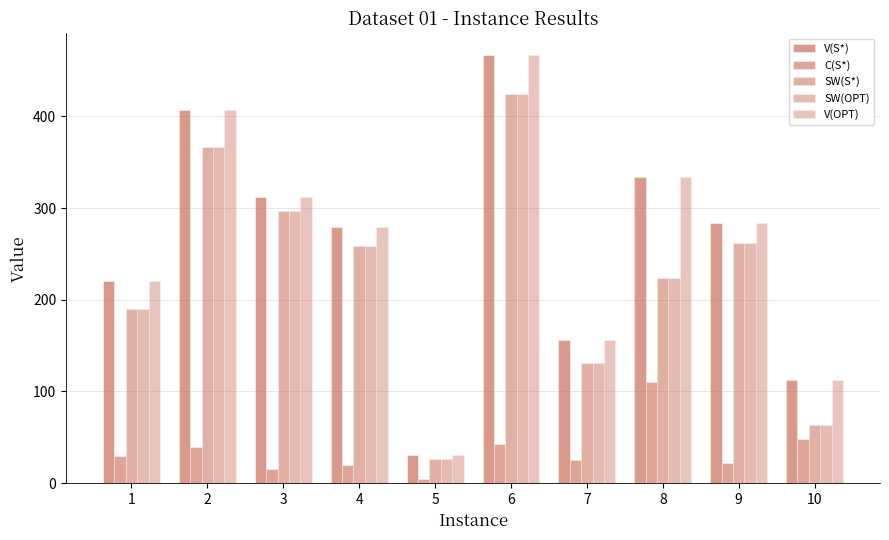

How many groups of bars are there?

10